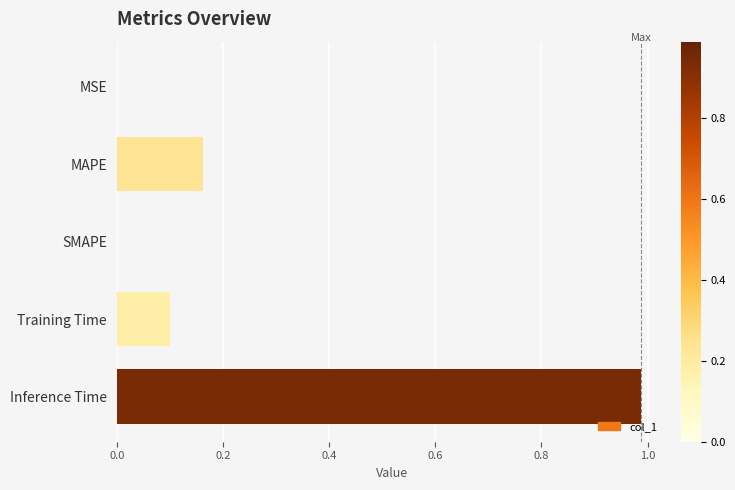

At which category does the chart reach its peak across all series?

Inference Time